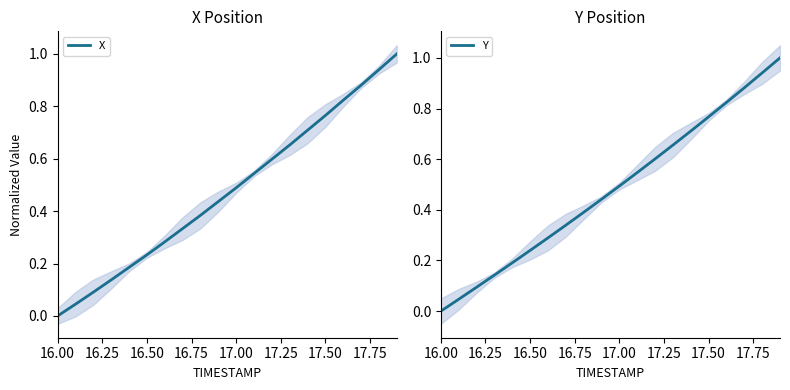

Which category has the lowest value in the Y series?

16.00